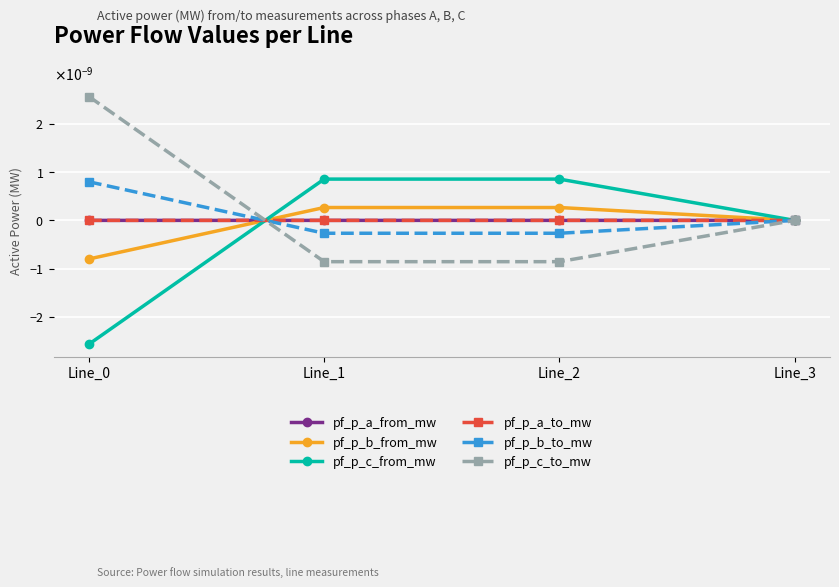

True or false: pf_p_b_from_mw has more than 2 interior local peaks.

False